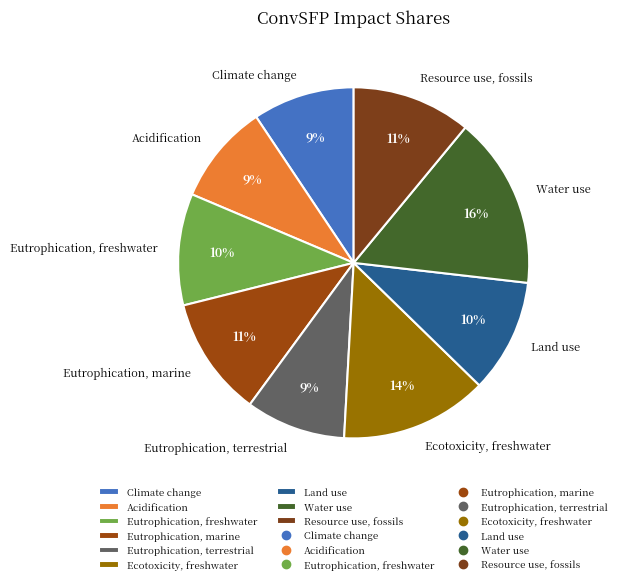

Is the sum of Resource use, fossils and Eutrophication, freshwater greater than half?

No